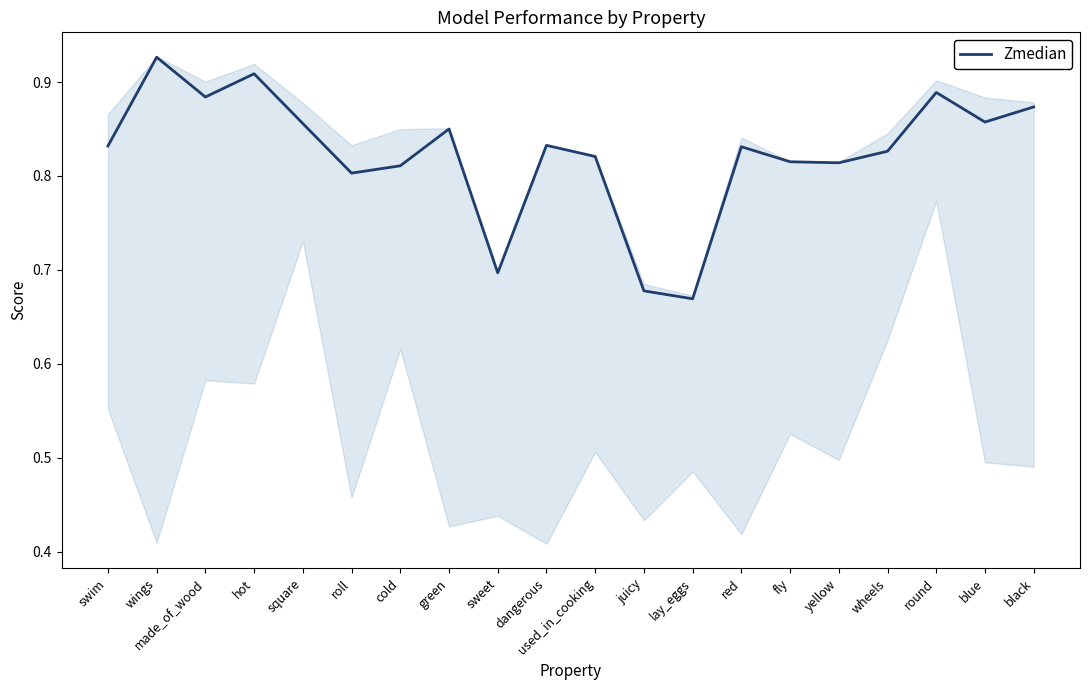

Is it true that the value at yellow is 0.8?

True